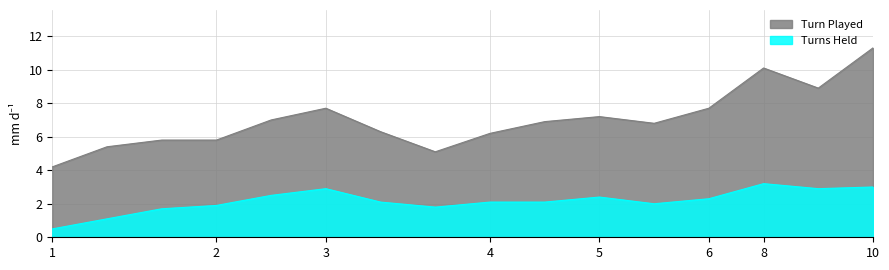

What is the average value of the Turn Played series?

7.0